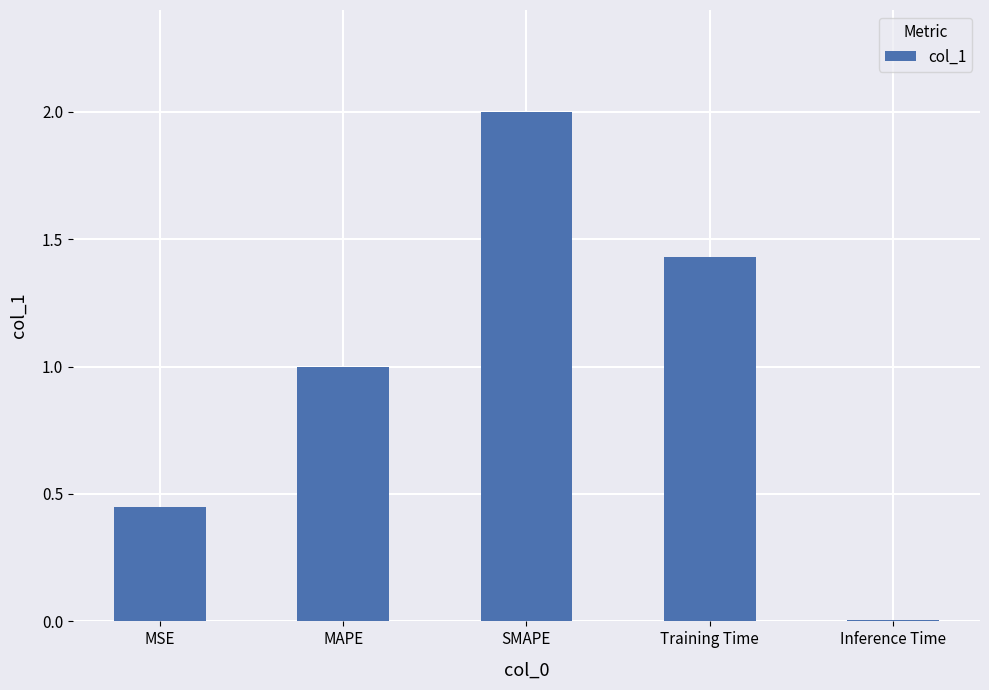

Between MAPE and Training Time, which is larger?

Training Time